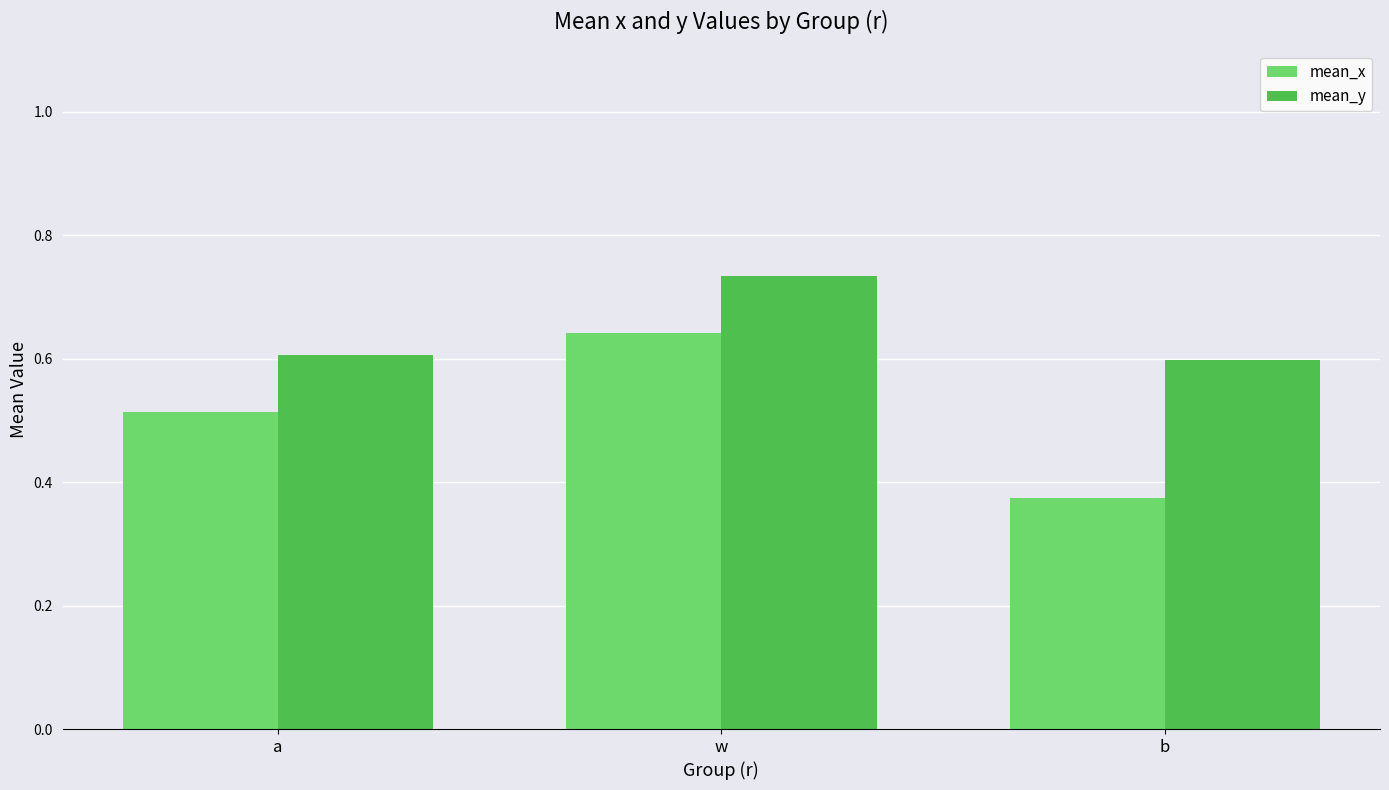

What is the spread (max minus min) of values at a?

0.1